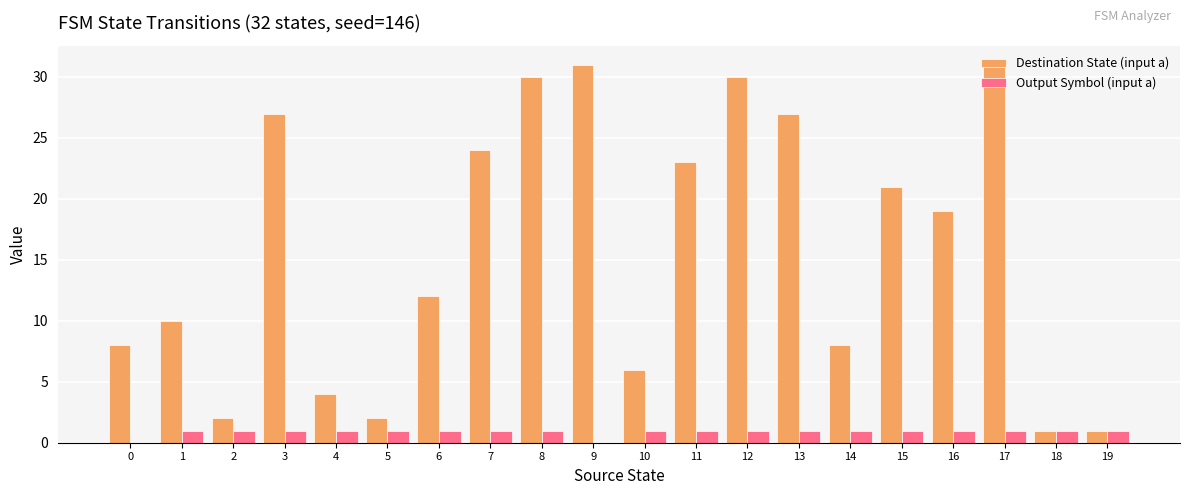

What is the sum of the Destination State (input a) values at 13 and 14?

35